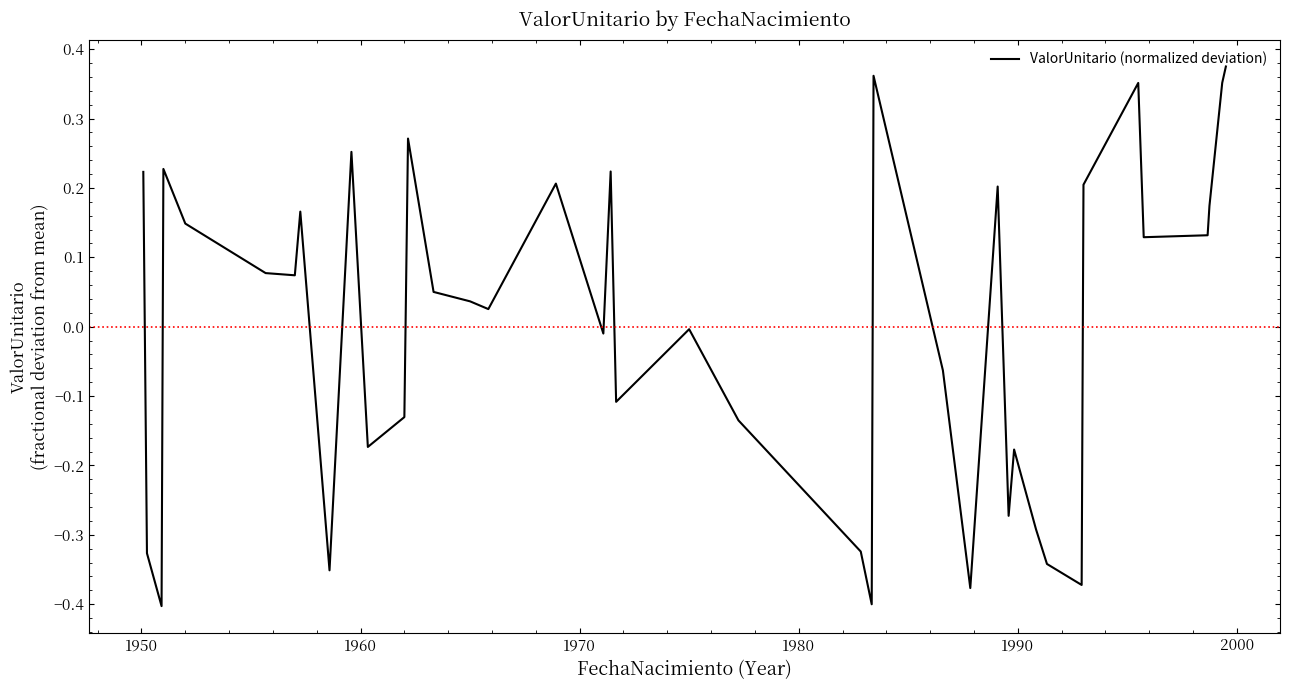

How many interior local valleys (lower than both neighbors) does the data have?

12